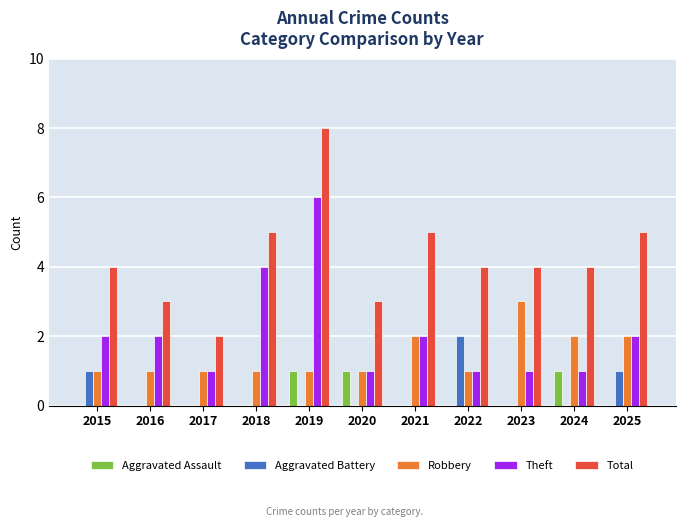

What is the maximum value shown in the chart?

8